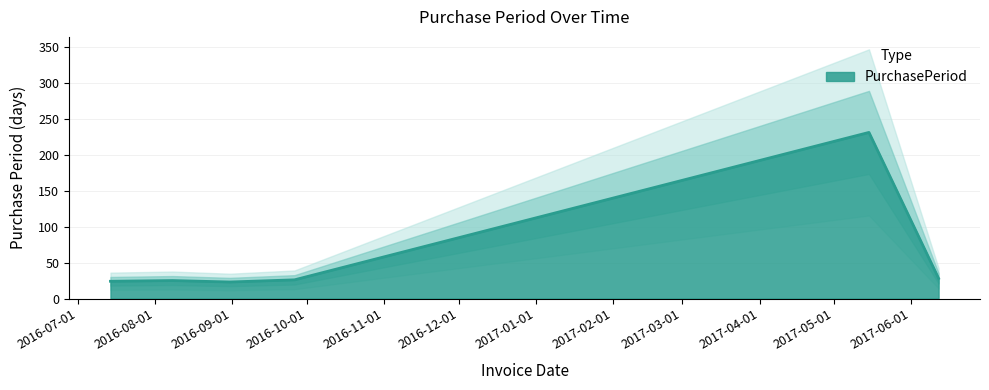

Reading right to left, list all the values displayed in this chart.

28	231	26	23	25	24